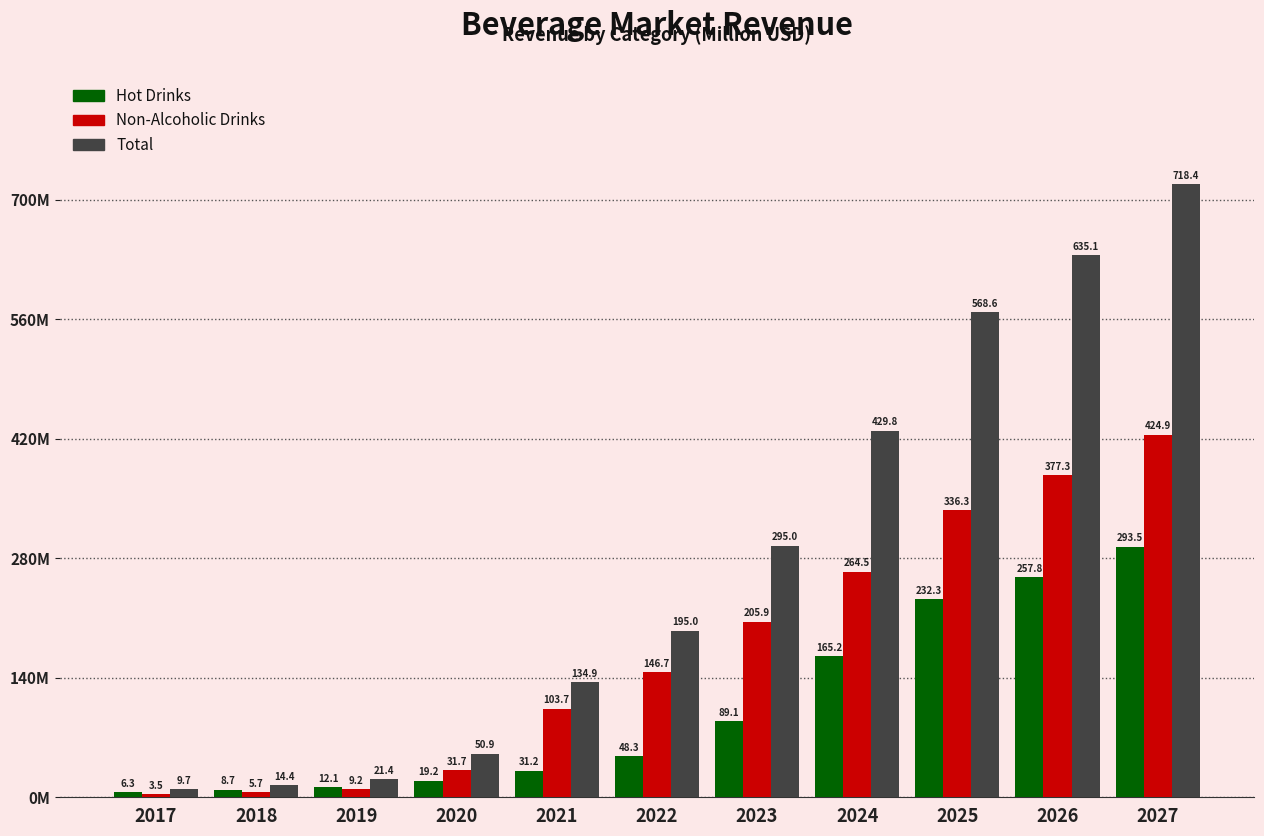

Reading right to left, what are all the values shown in this chart?

Hot Drinks: 293.5	257.8	232.3	165.2	89.1	48.3	31.2	19.2	12.1	8.7	6.3
Non-Alcoholic Drinks: 424.9	377.3	336.3	264.5	205.9	146.7	103.7	31.7	9.2	5.7	3.5
Total: 718.4	635.1	568.6	429.8	295.0	195.0	134.9	50.9	21.4	14.4	9.7